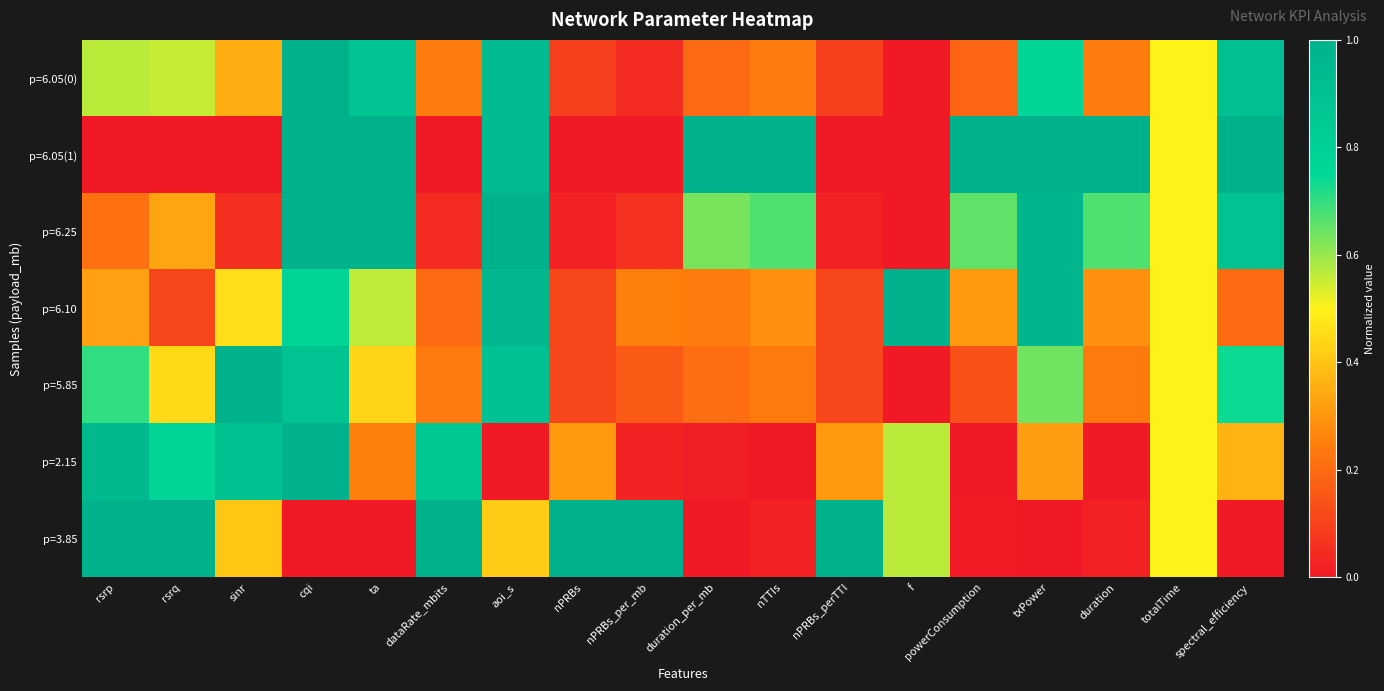

Which category has the lowest value across all series?

f